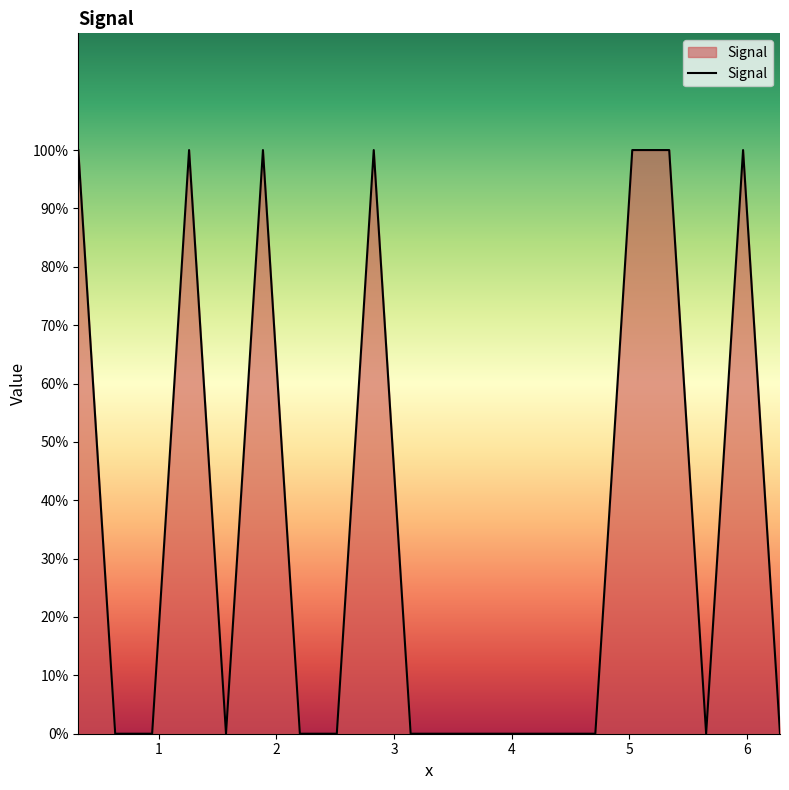

Does the chart have visible grid lines?

No